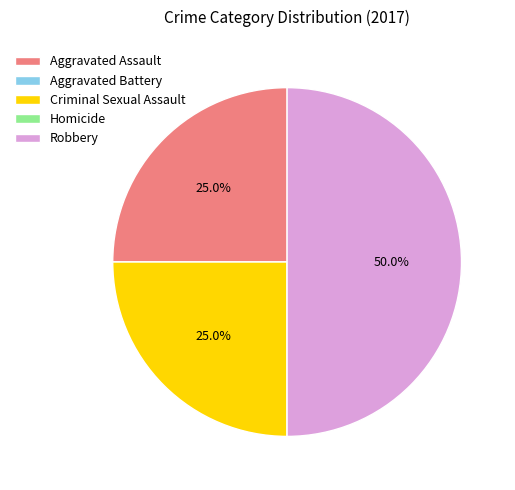

True or false: Aggravated Assault accounts for 35% of the total.

False